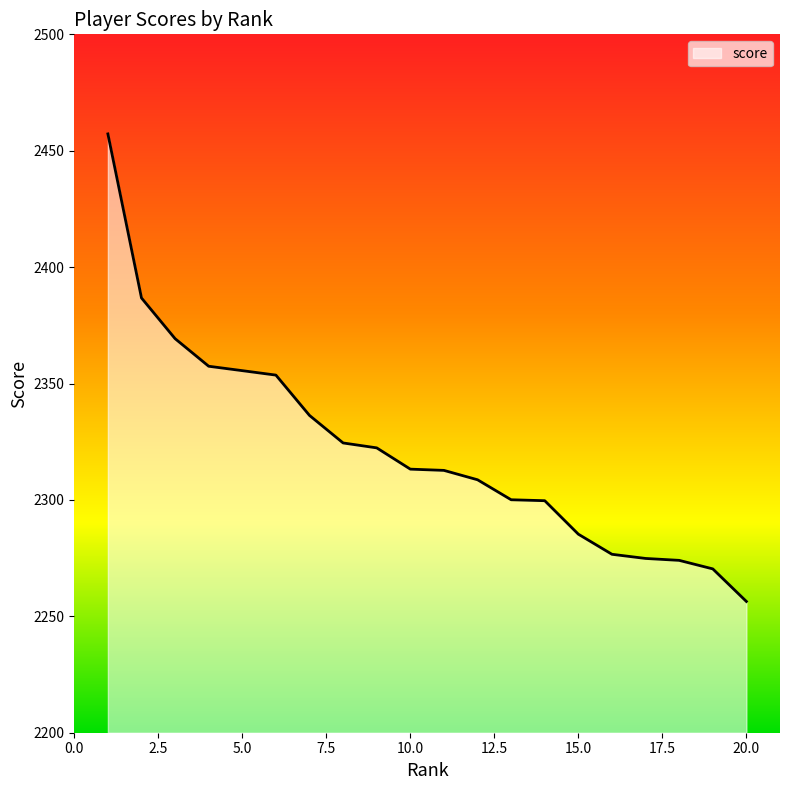

What is the difference between the maximum and minimum values?

200.8